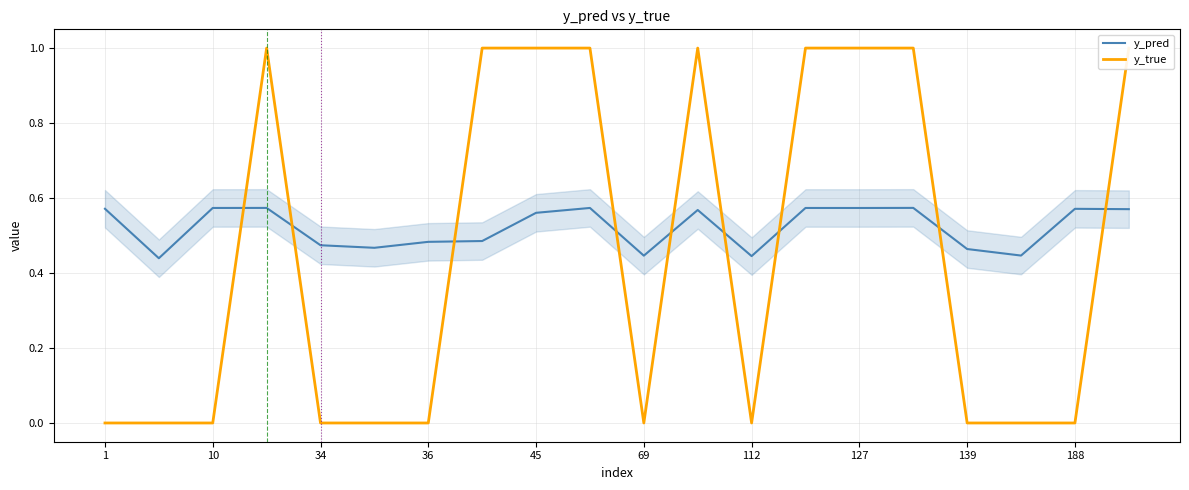

Rank the series by their average value, from lowest to highest.

y_true, y_pred